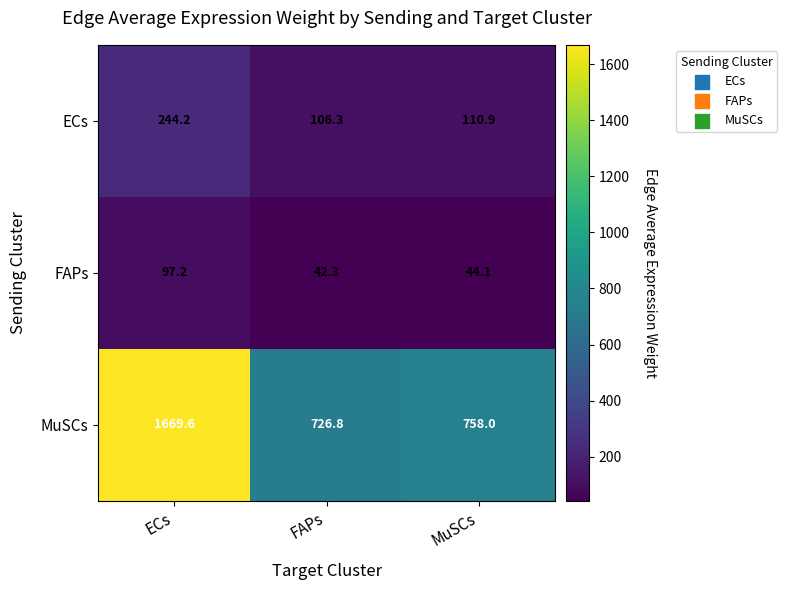

The FAPs series shows 97.2 at ECs. True or false?

True